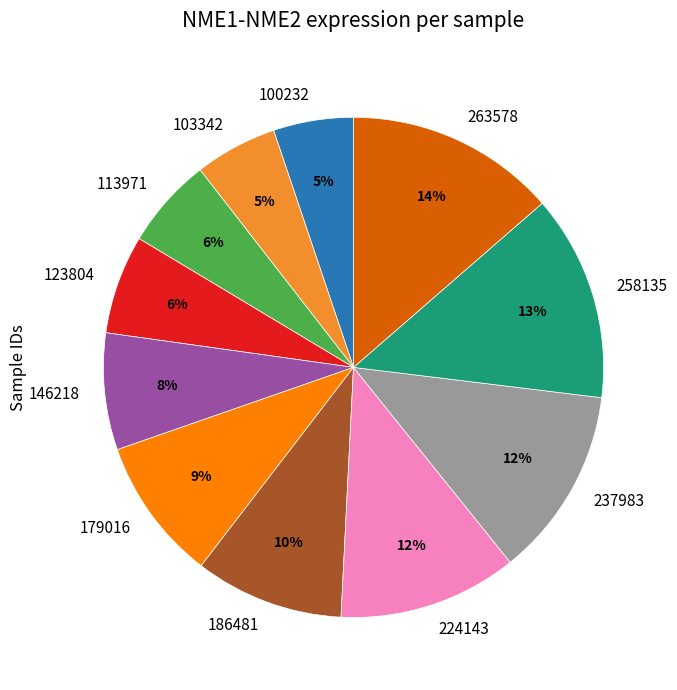

Which has a higher value, 146218 or 237983?

237983